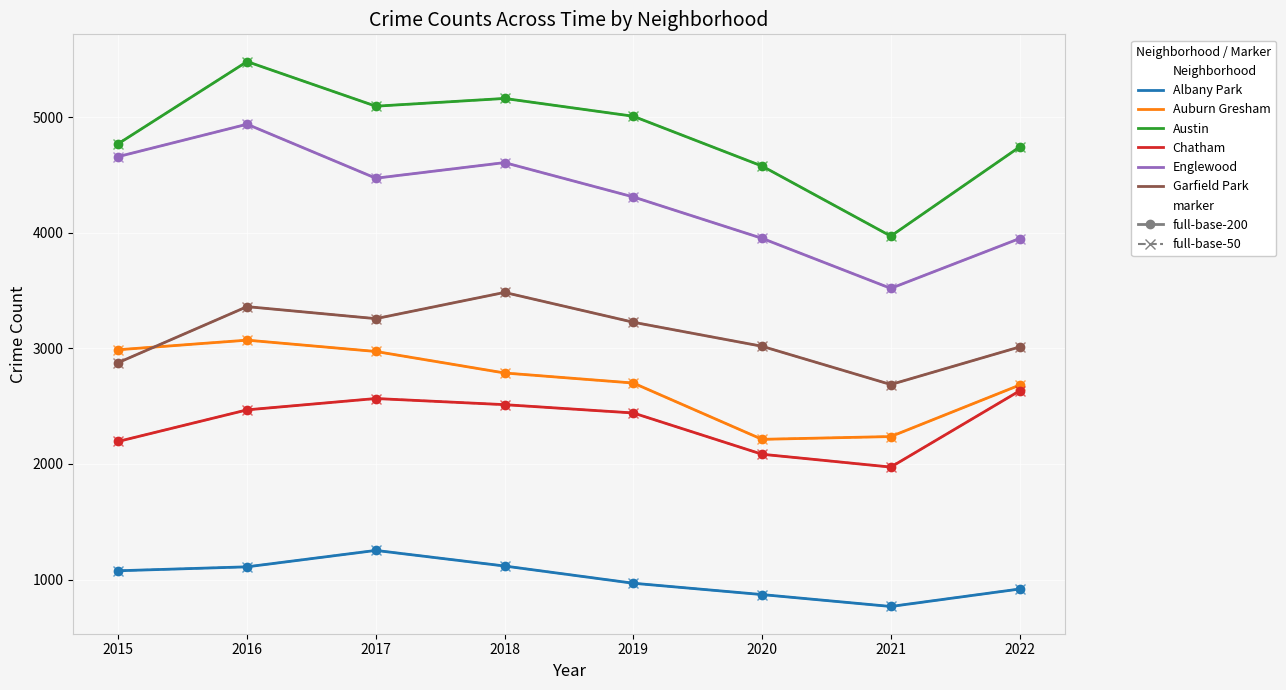

What is the greatest value displayed?

5481